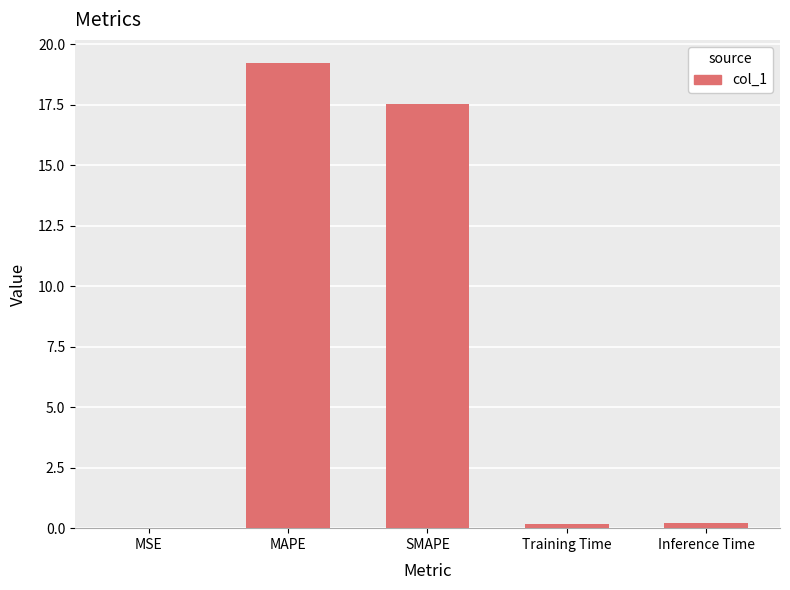

At which label is the value closest to 9?

SMAPE